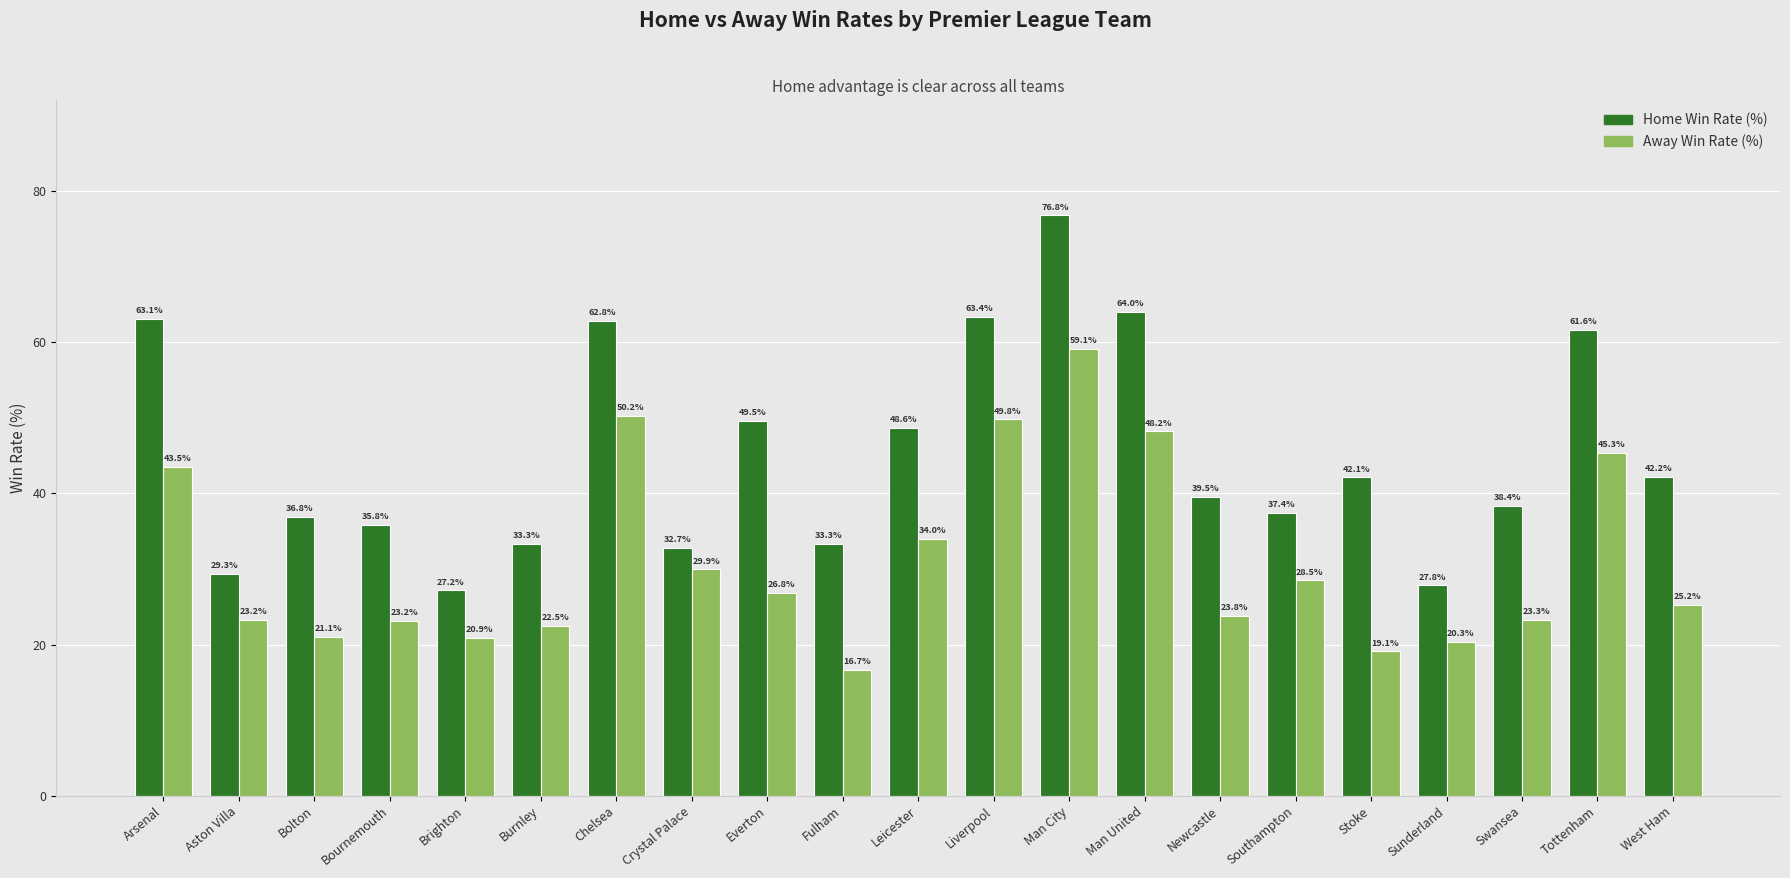

How many bars are there in total?

42